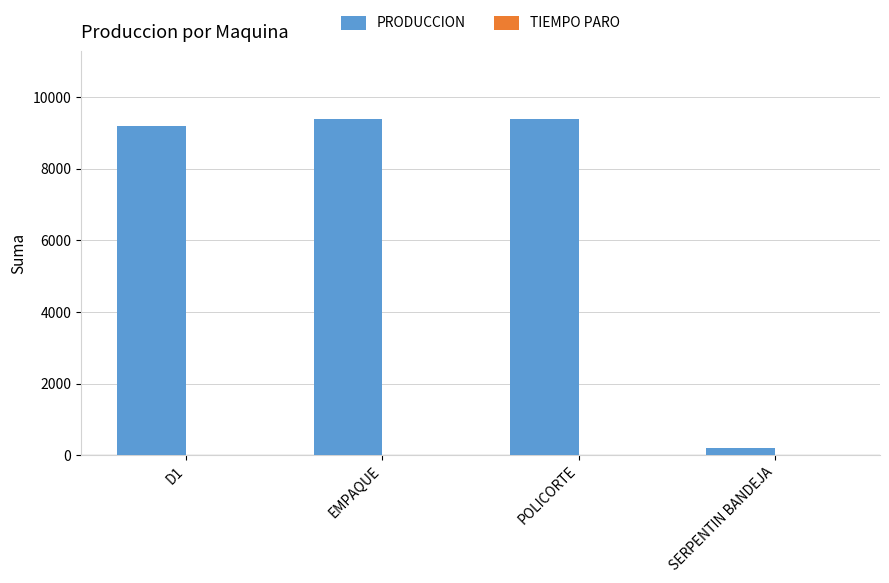

Which has a higher value, SERPENTIN BANDEJA or EMPAQUE?

EMPAQUE